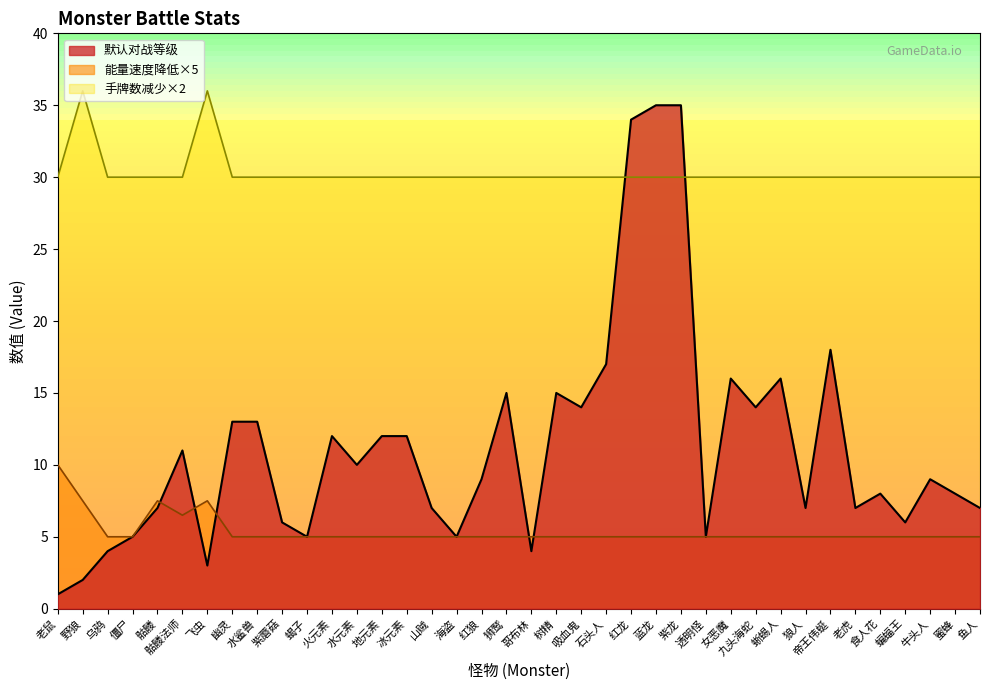

Reading left to right, extract all data points from this chart.

默认对战等级: 1.0	2.0	4.0	5.0	7.0	11.0	3.0	13.0	13.0	6.0	5.0	12.0	10.0	12.0	12.0	7.0	5.0	9.0	15.0	4.0	15.0	14.0	17.0	34.0	35.0	35.0	5.0	16.0	14.0	16.0	7.0	18.0	7.0	8.0	6.0	9.0	8.0	7.0
能量速度降低: 10.0	7.5	5.0	5.0	7.5	6.5	7.5	5.0	5.0	5.0	5.0	5.0	5.0	5.0	5.0	5.0	5.0	5.0	5.0	5.0	5.0	5.0	5.0	5.0	5.0	5.0	5.0	5.0	5.0	5.0	5.0	5.0	5.0	5.0	5.0	5.0	5.0	5.0
手牌数减少: 30.0	36.0	30.0	30.0	30.0	30.0	36.0	30.0	30.0	30.0	30.0	30.0	30.0	30.0	30.0	30.0	30.0	30.0	30.0	30.0	30.0	30.0	30.0	30.0	30.0	30.0	30.0	30.0	30.0	30.0	30.0	30.0	30.0	30.0	30.0	30.0	30.0	30.0